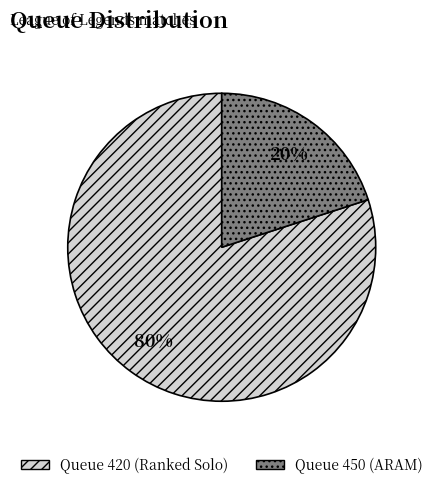

Count the number of slices in the pie.

2